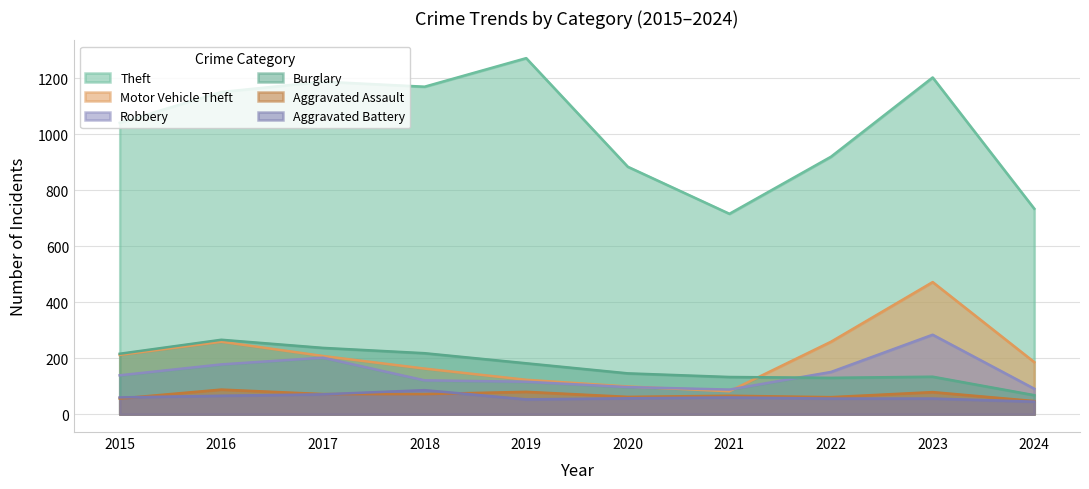

Which category has the lowest value in the Motor Vehicle Theft series?

2021